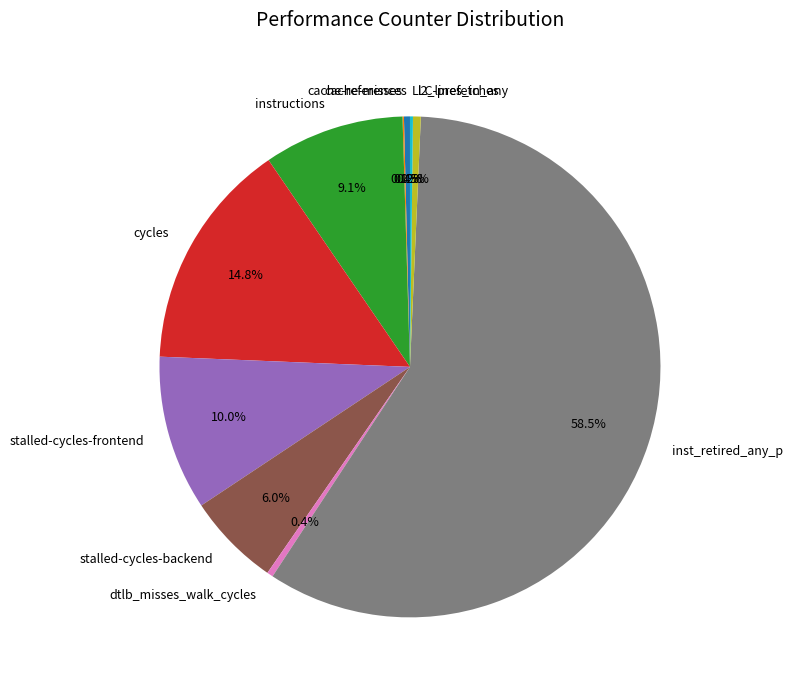

What is the largest slice in the pie chart?

inst_retired_any_p